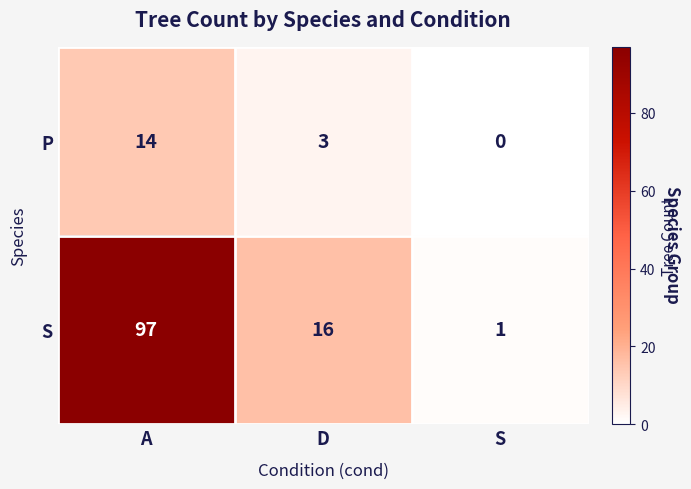

What is the spread (max minus min) of values at D?

13